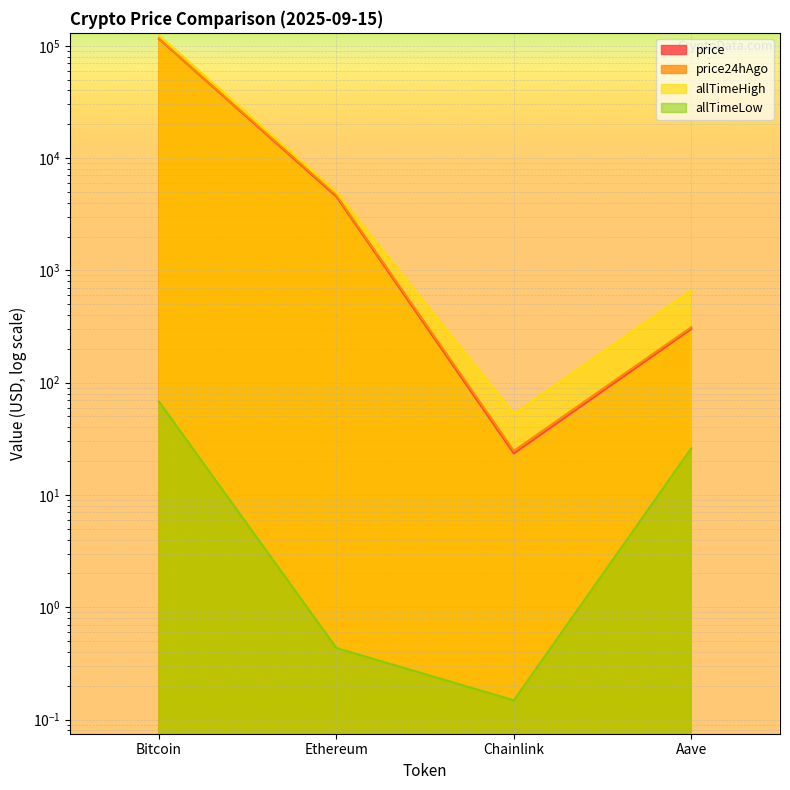

What is the label of the 3rd point from the left?

Chainlink